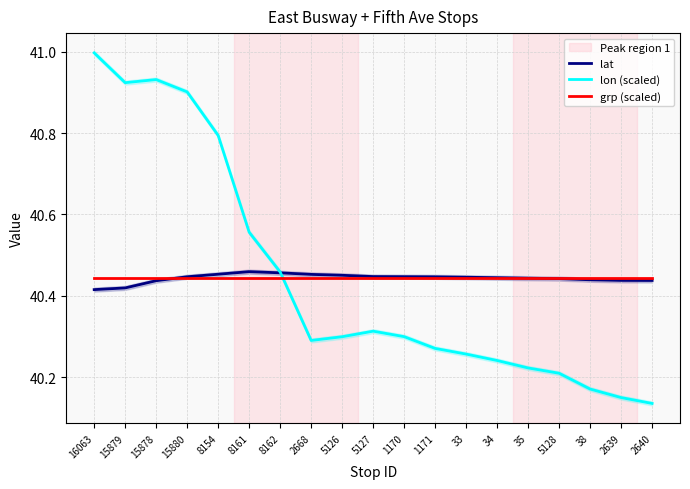

What is the label of the 17th point from the right?

15878